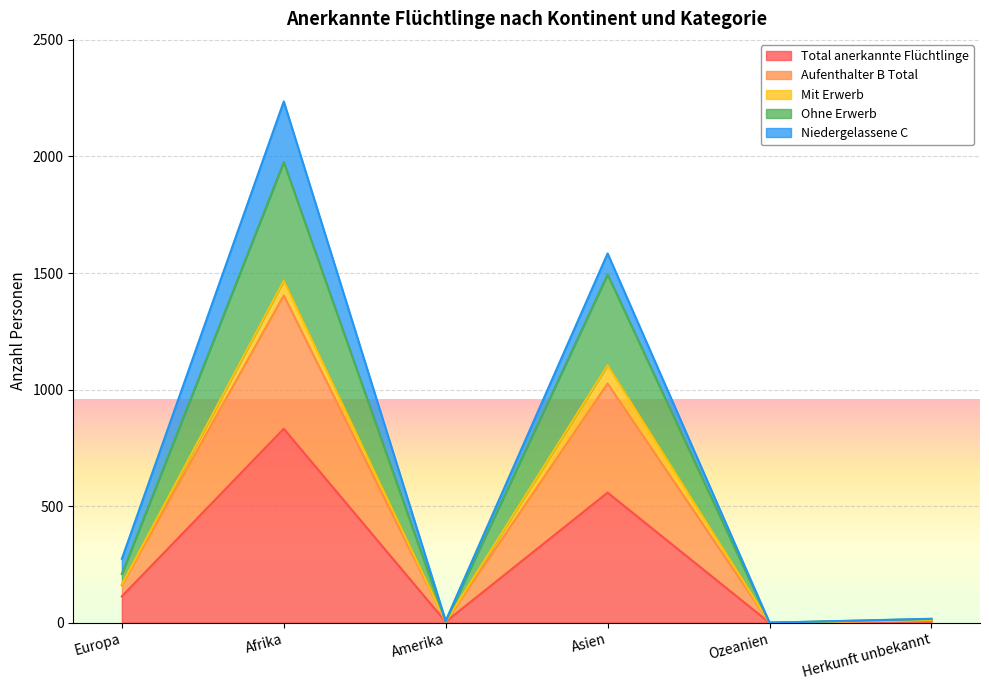

In Total anerkannte Flüchtlinge, how many points are lower than both neighbors (excluding endpoints)?

2